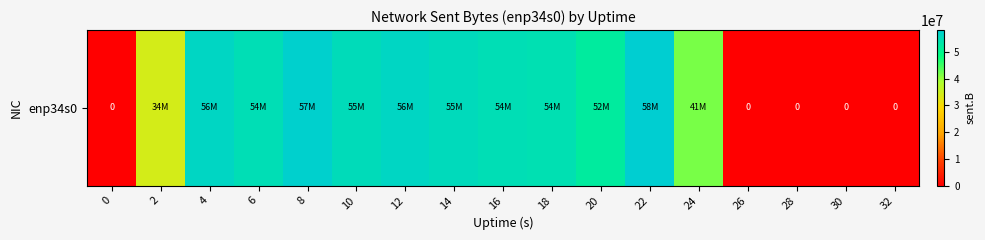

The chart shows a value of 36728973 at 18. True or false?

False